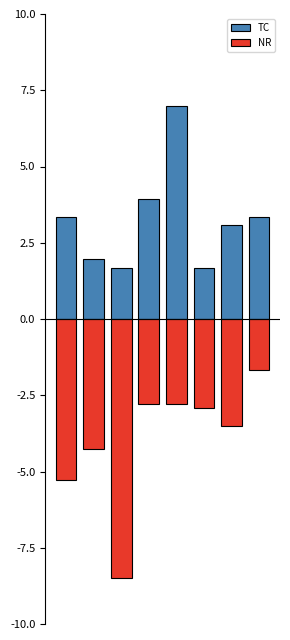

Rank the categories by NR value from lowest to highest.

2, 0, 1, 6, 5, 3, 4, 7